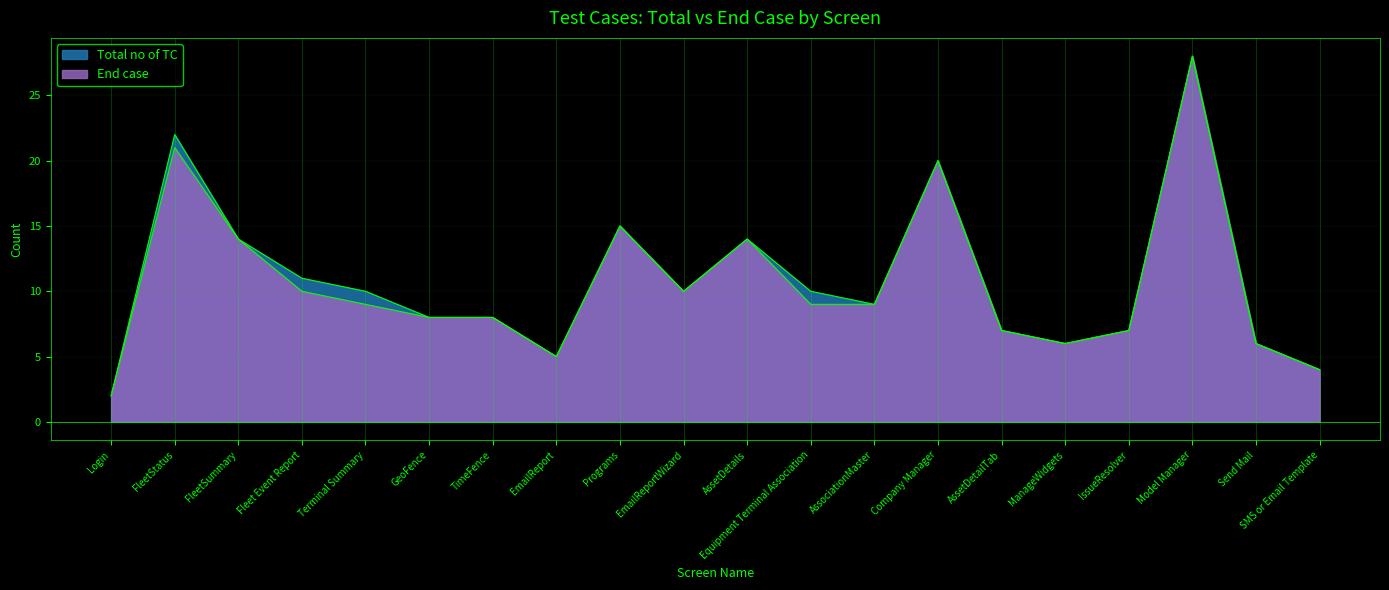

What is the label of the 12th point from the right?

Programs